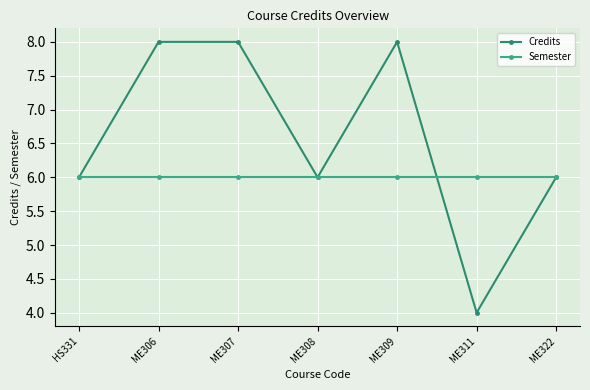

Which category has the lowest value across all series?

ME311